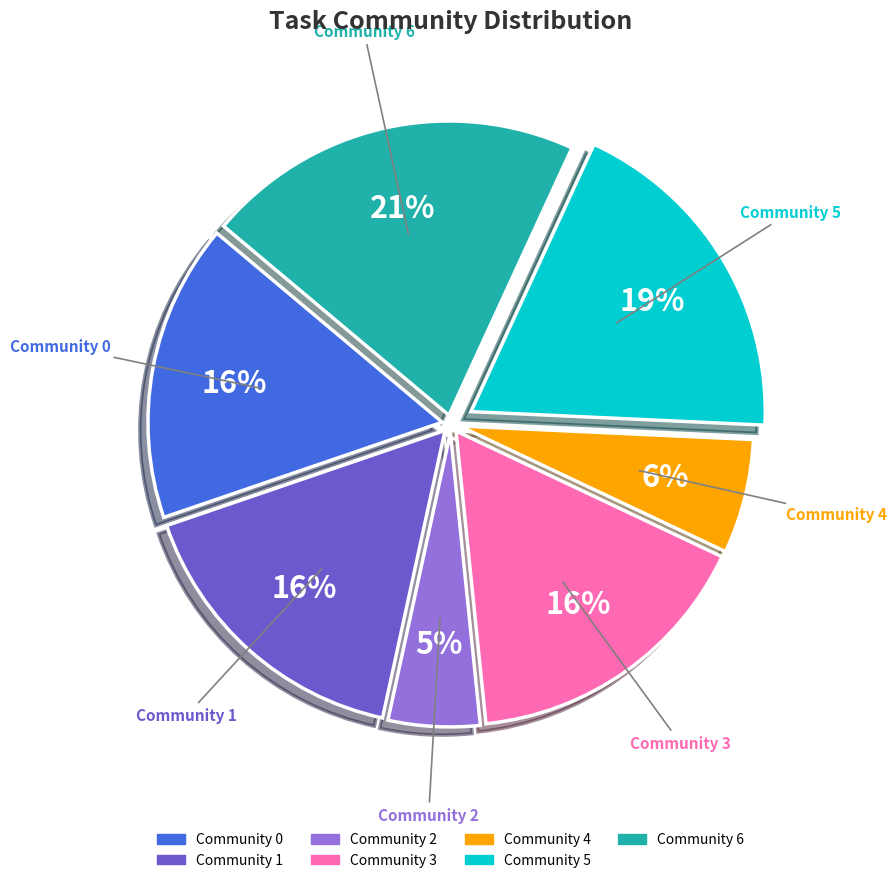

Does any single category account for the majority?

No